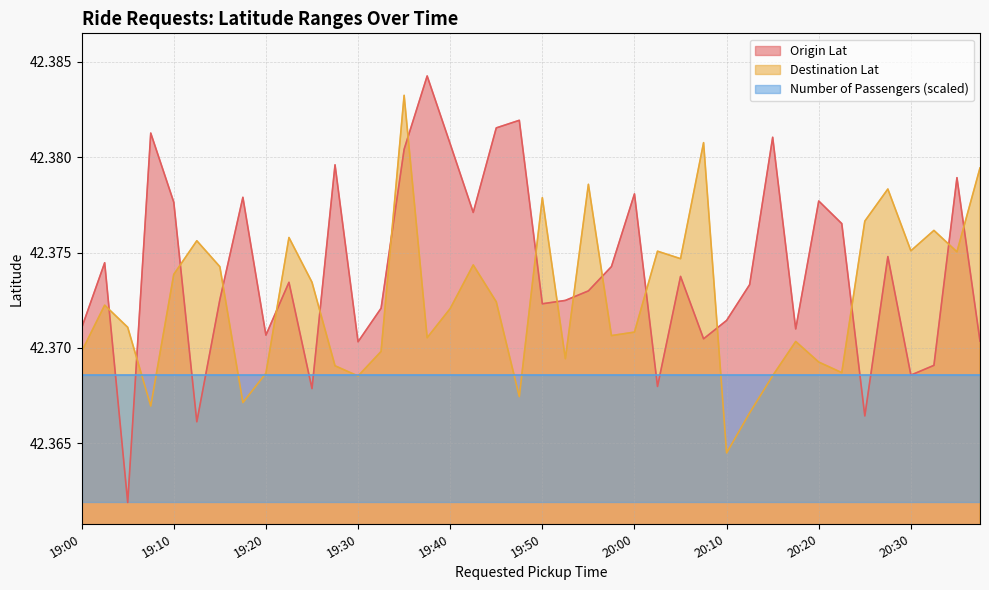

At which category does Origin Lat reach its first local valley?

19:05